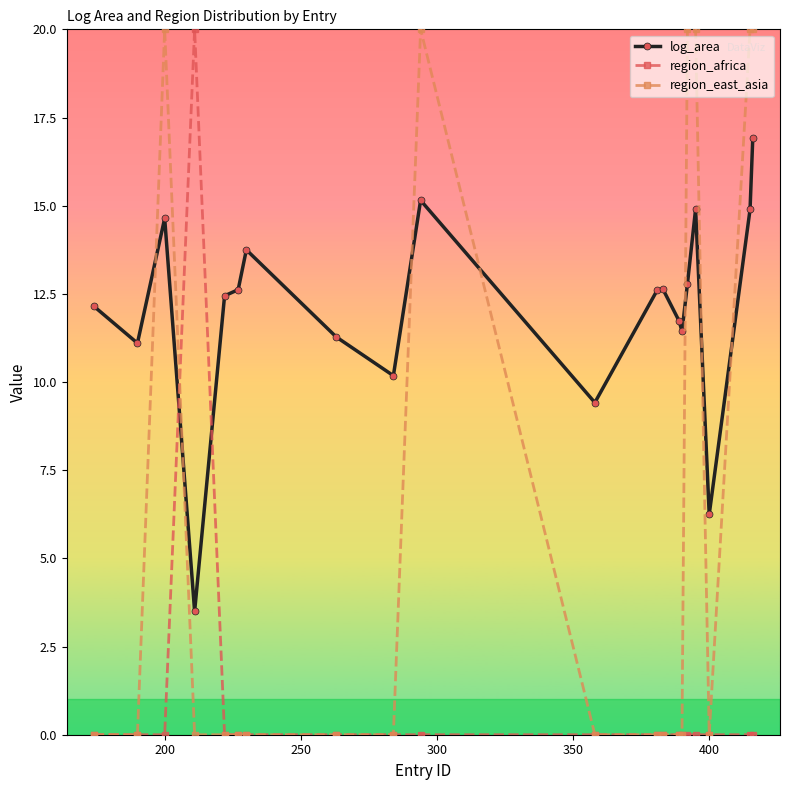

What is the average value of the log_area series?

12.0